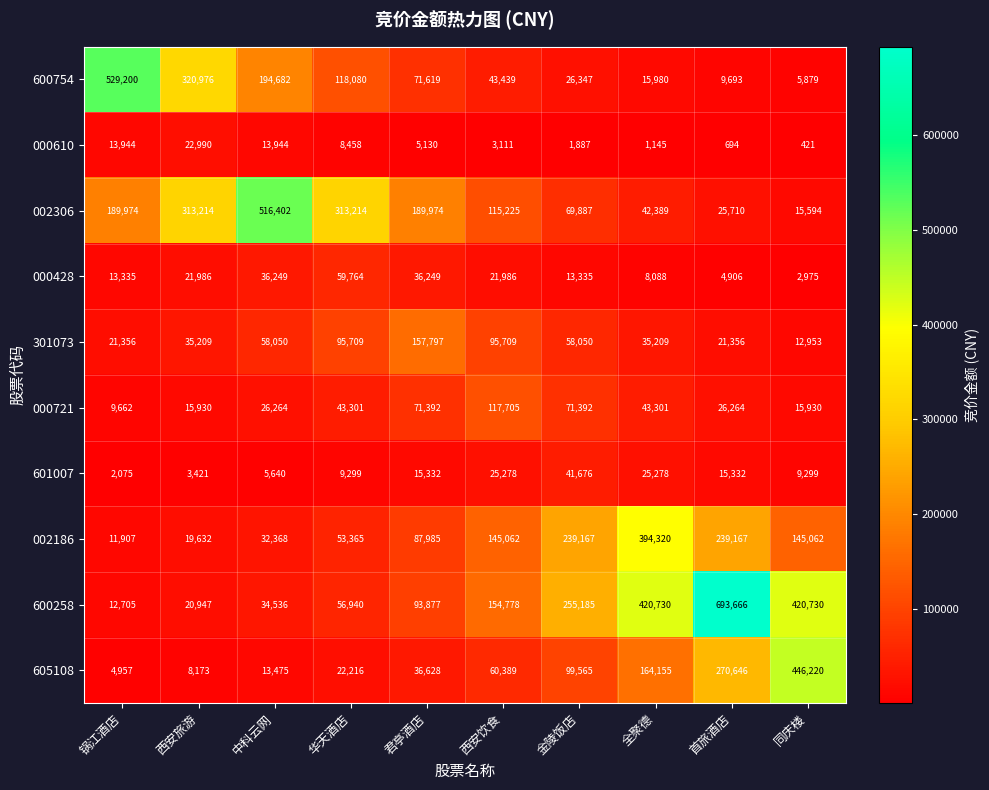

Is the value of 002306 at 金陵饭店 greater than the value of 000428 at 金陵饭店?

Yes